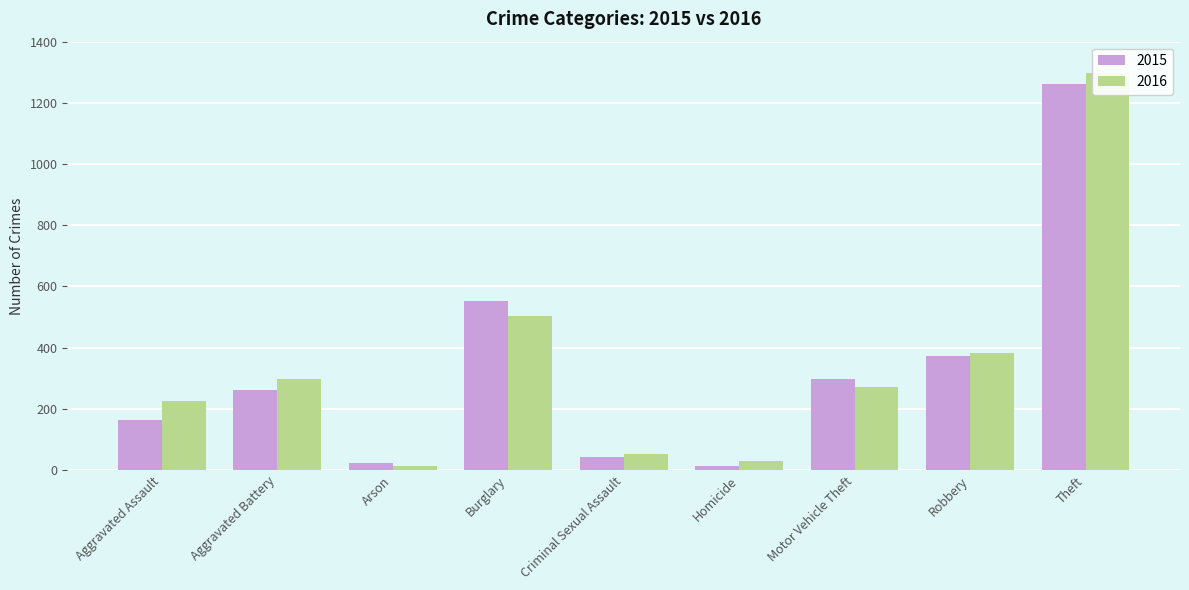

List the series in order of their overall mean, lowest first.

2015, 2016